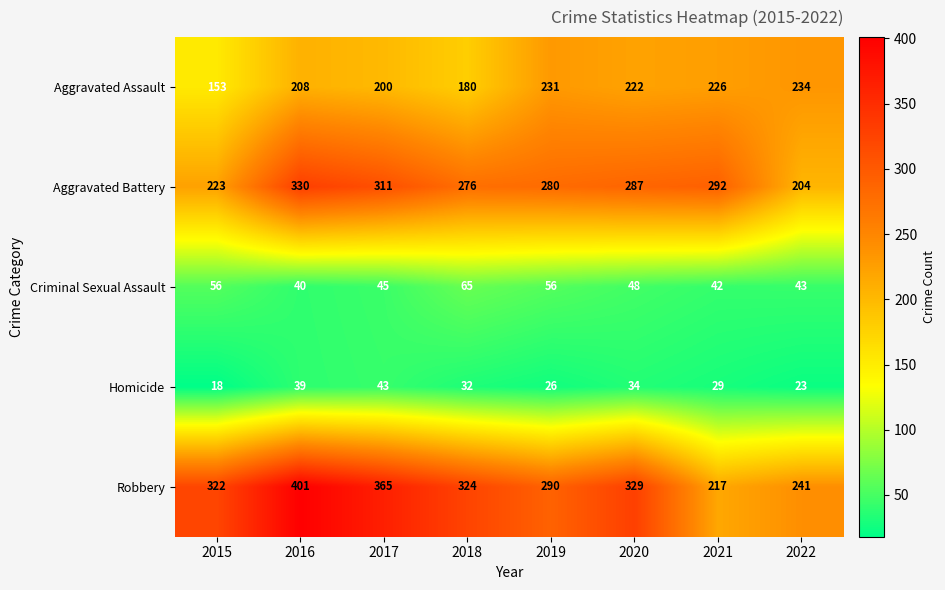

What is the maximum value shown in the chart?

401